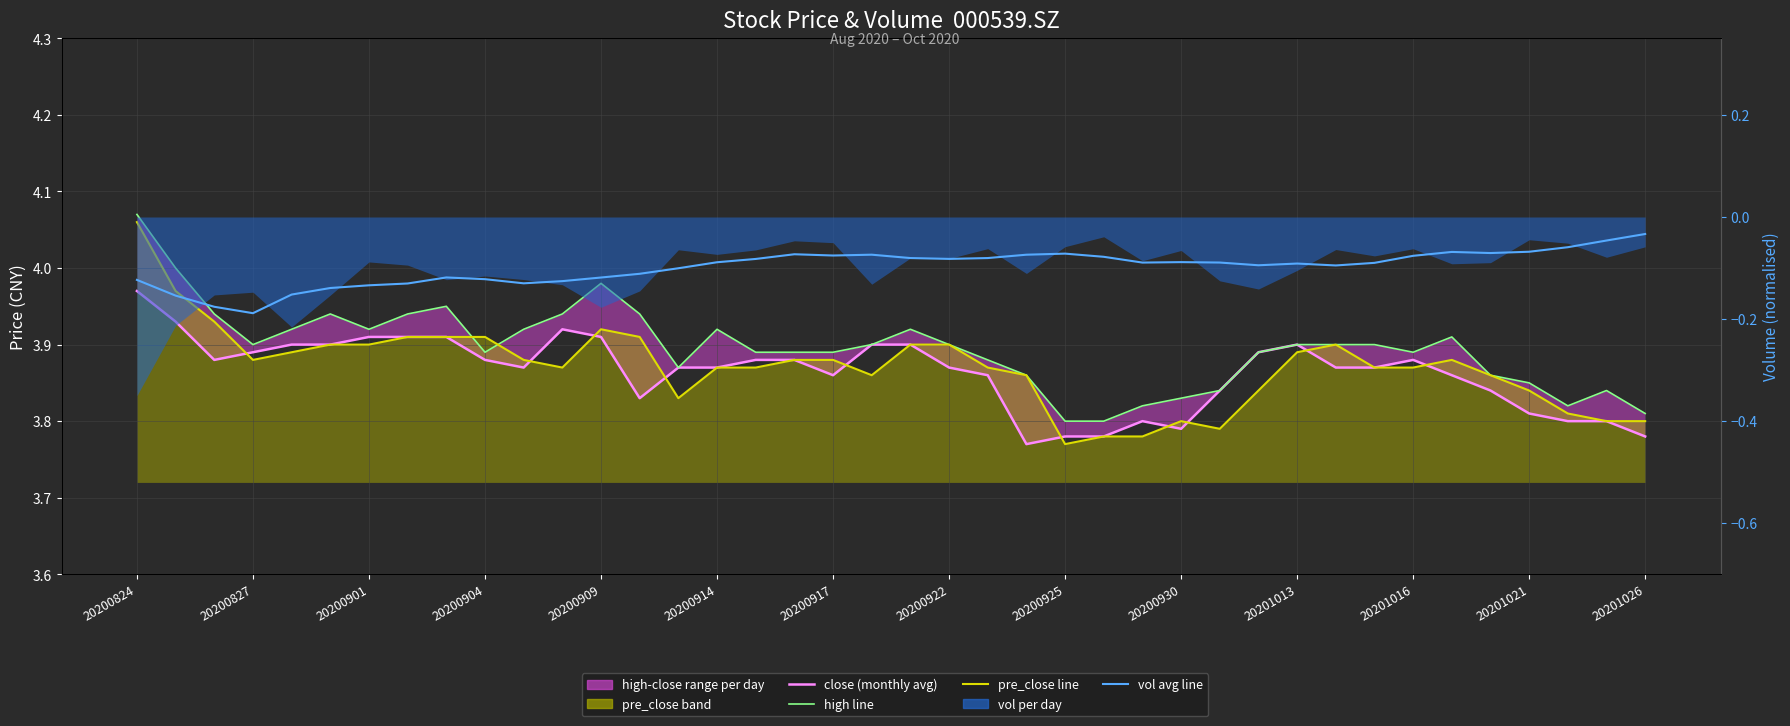

How many interior local valleys does the high line series have?

6